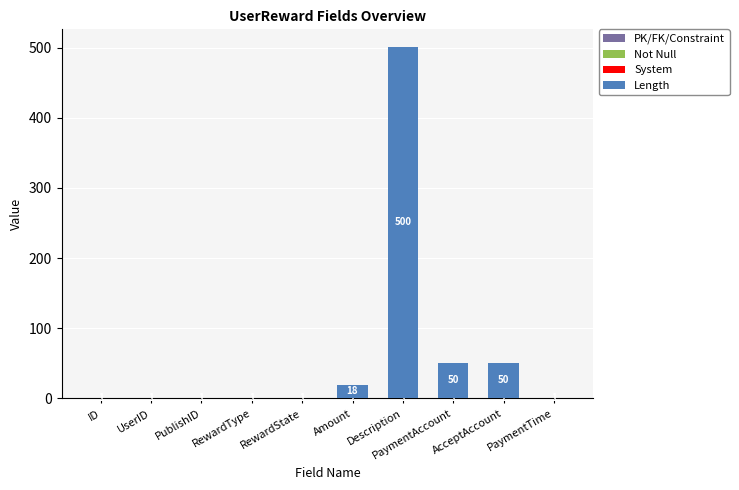

True or false: Not Null has a value of 2 at AcceptAccount.

False